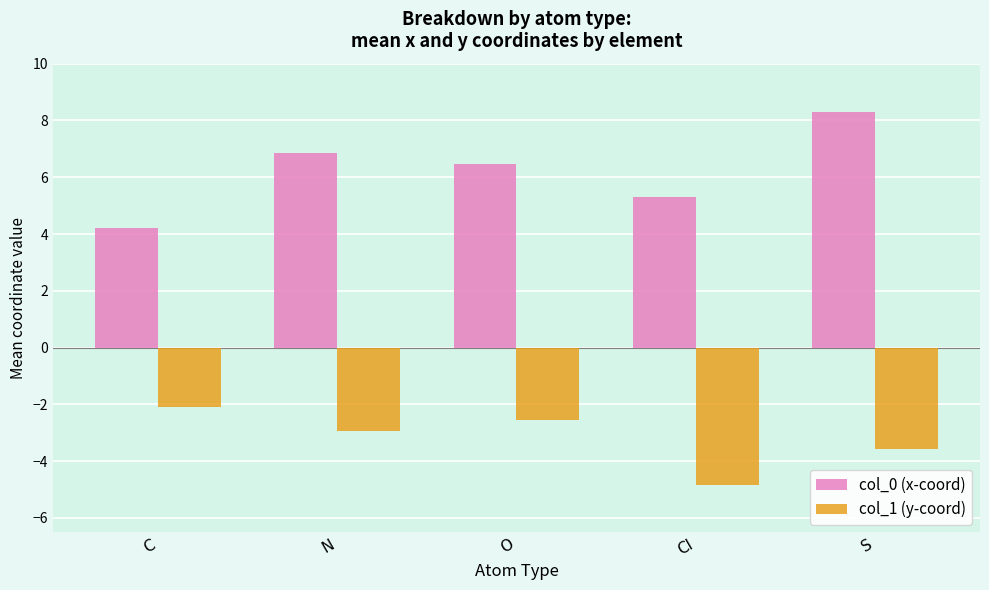

How many groups of bars are there?

5